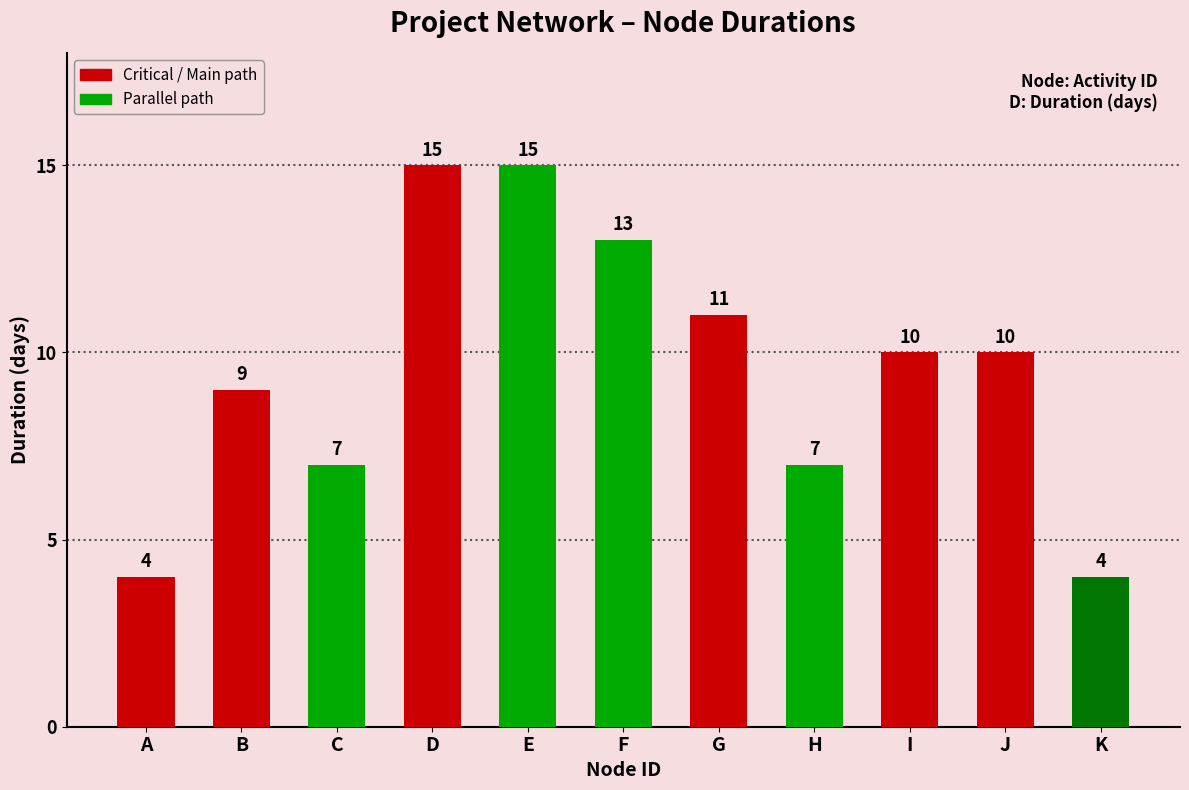

What is the average value?

10